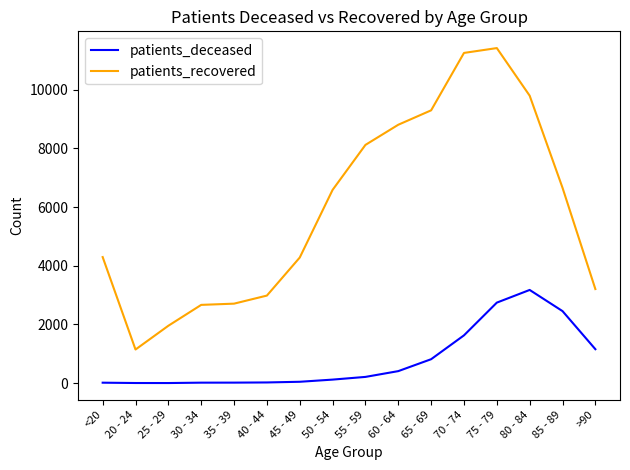

True or false: patients_recovered and patients_deceased cross at least once.

False